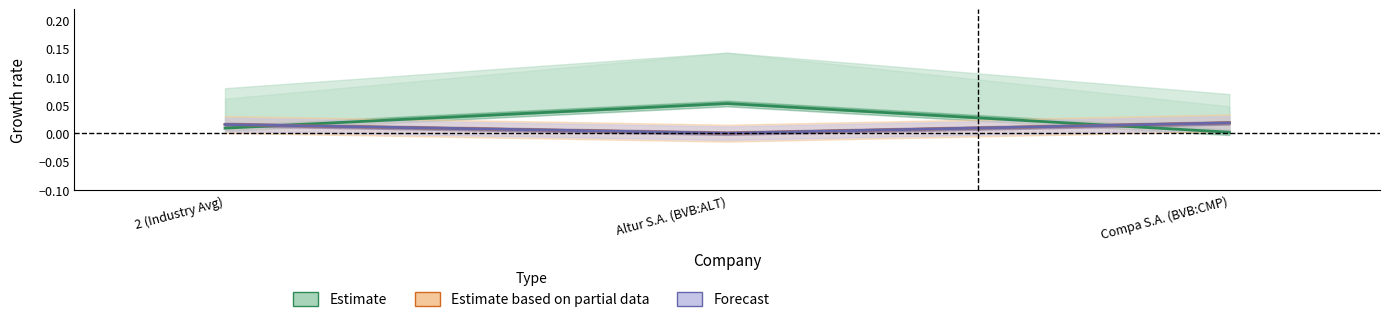

What position from the left is 2 (Industry Avg)?

1